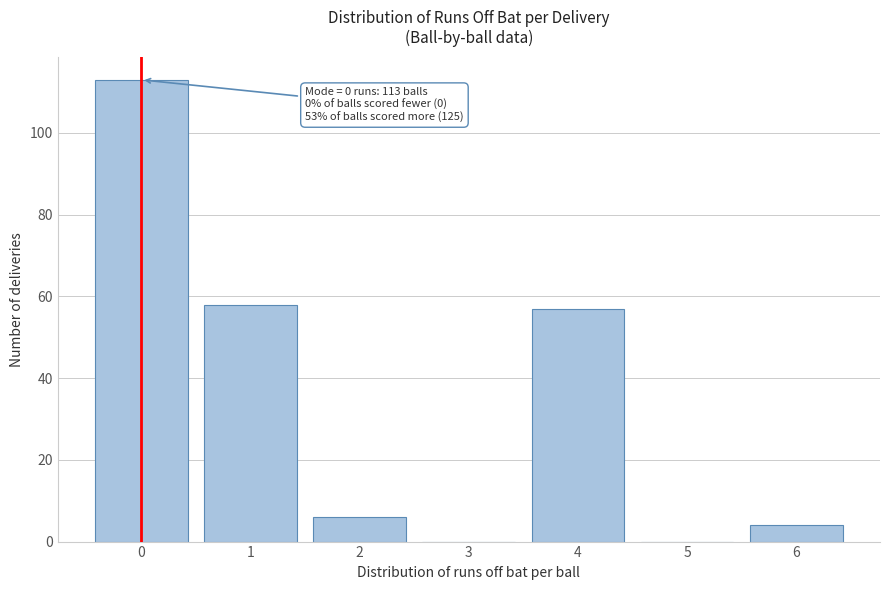

Over which range of the x-axis is the bar tallest?

-0.5 to 0.5